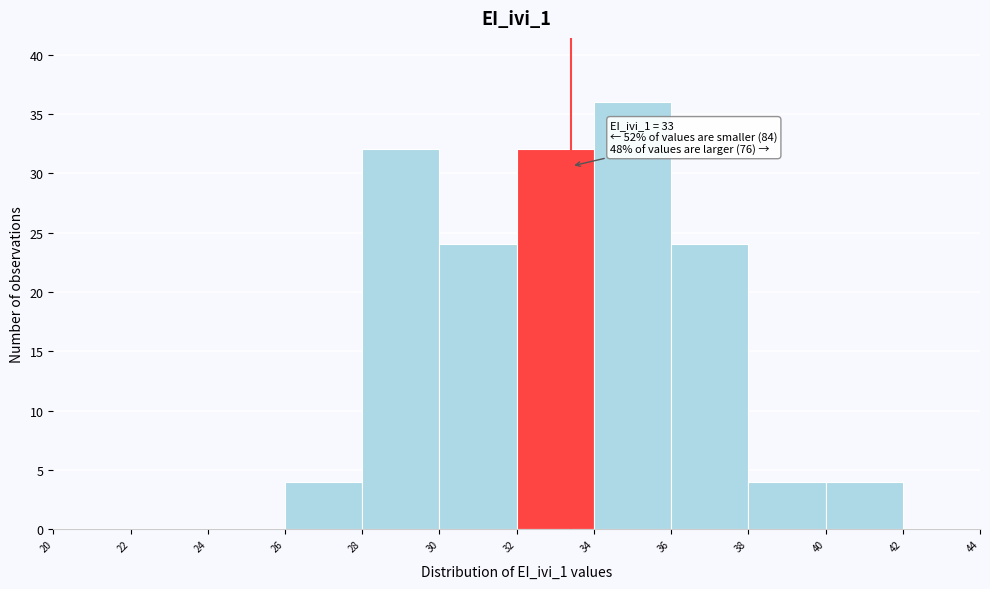

Over which range of the x-axis is the bar tallest?

34 to 36